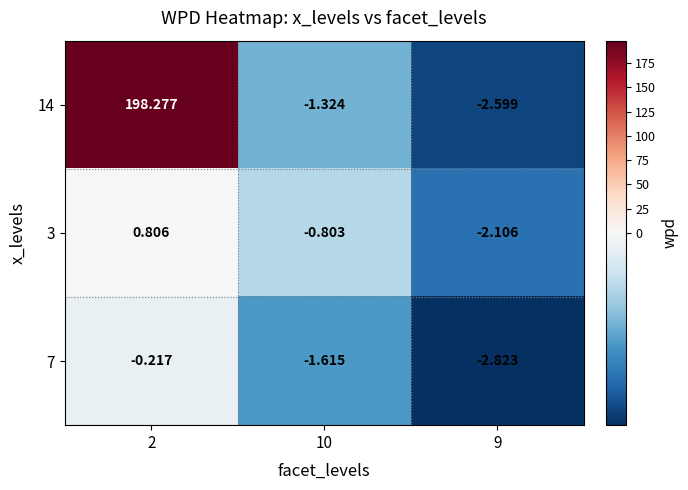

Is the value of 7 at 9 greater than the value of 14 at 10?

No